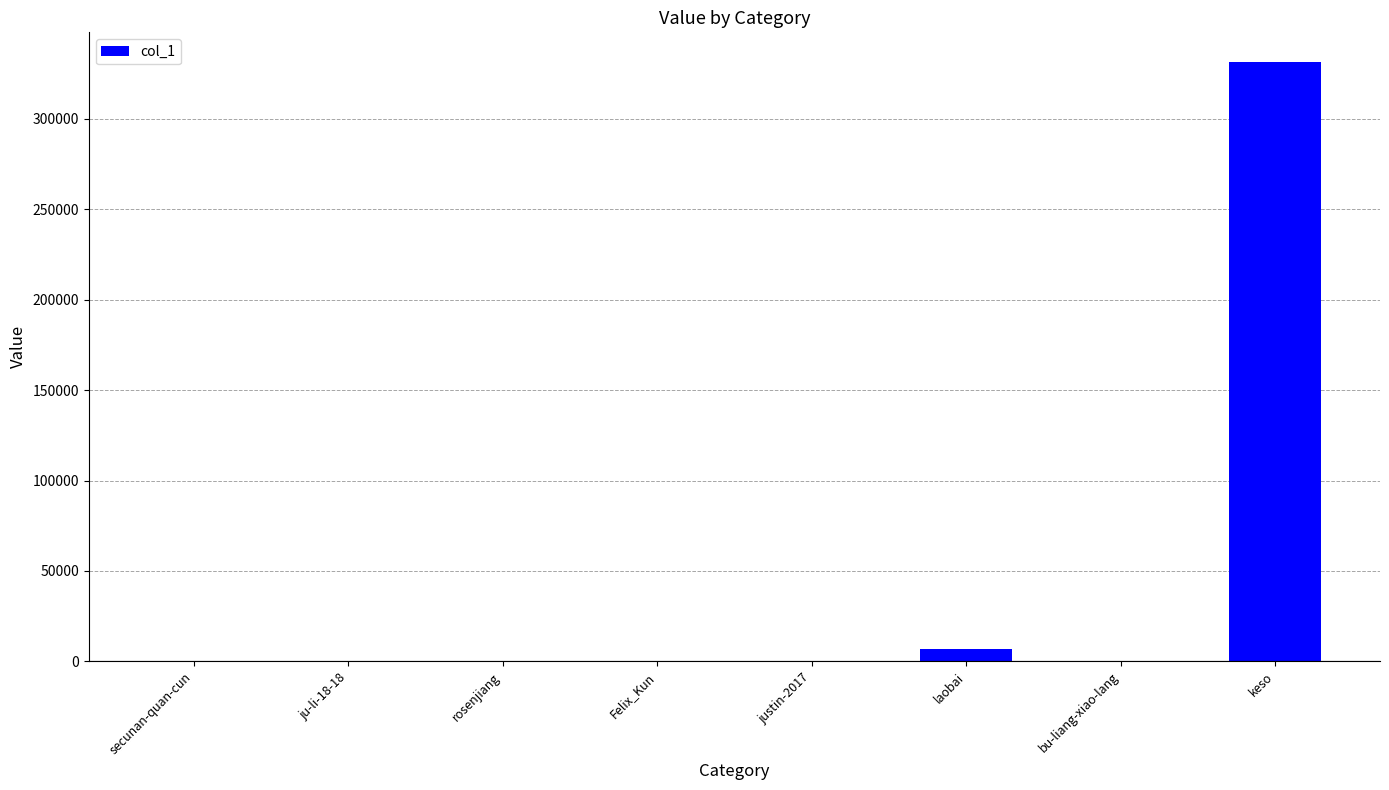

Are the bars horizontal?

No